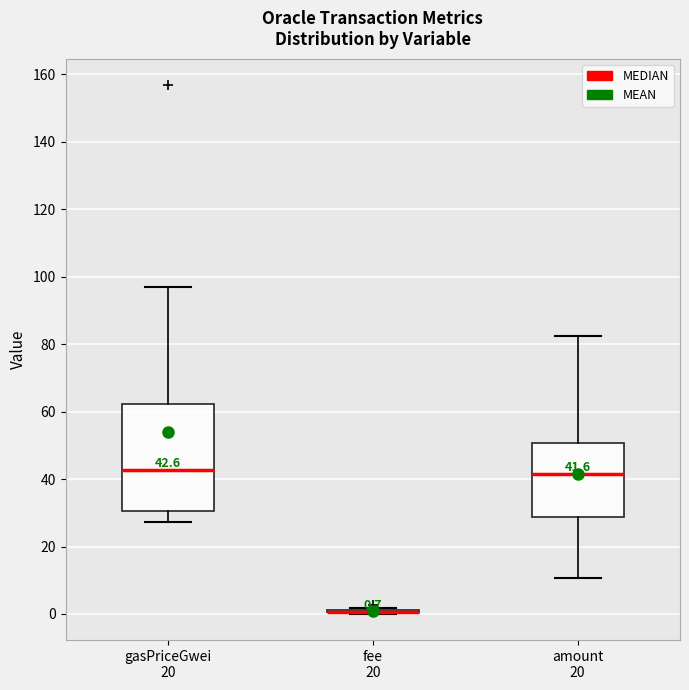

Comparing the boxes themselves (not the whiskers), which one is the tallest?

gasPriceGwei 20